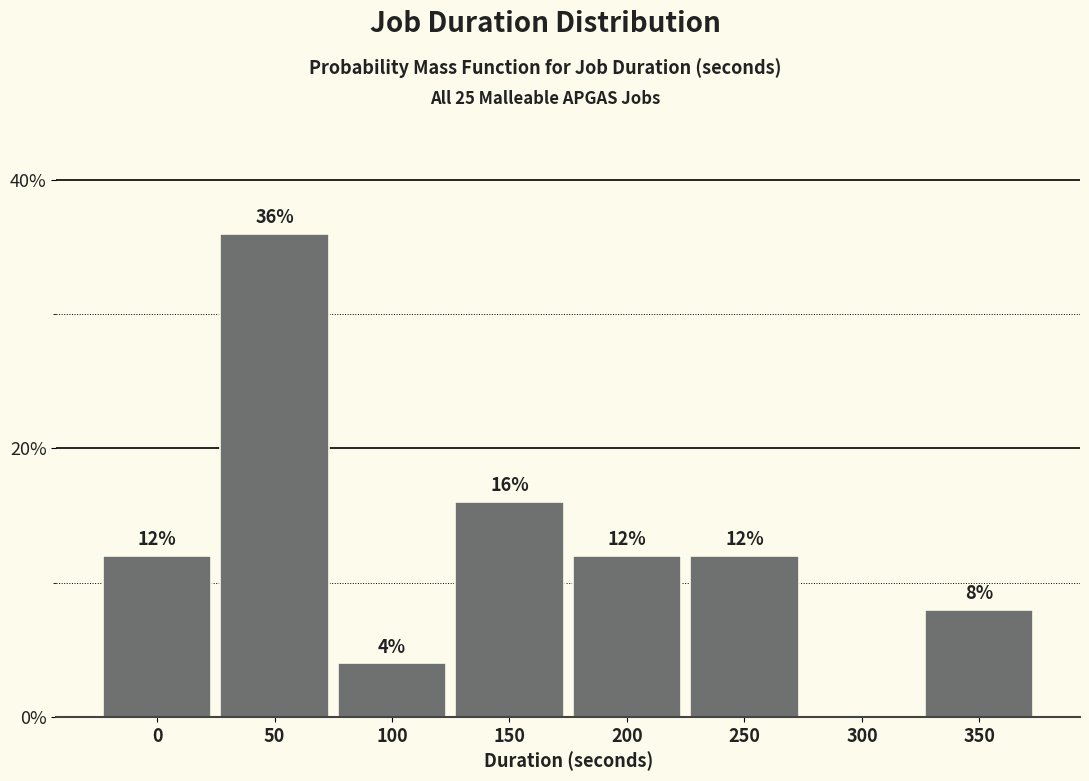

Reading left to right, transcribe all the data shown in this chart.

0=12	50=36	100=4	150=16	200=12	250=12	300=0	350=8